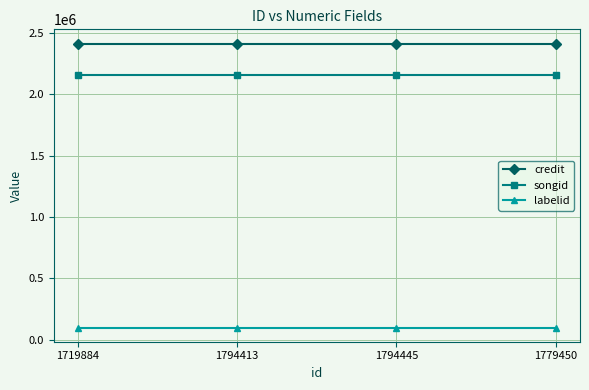

What are all the series names shown in the legend?

credit, songid, labelid